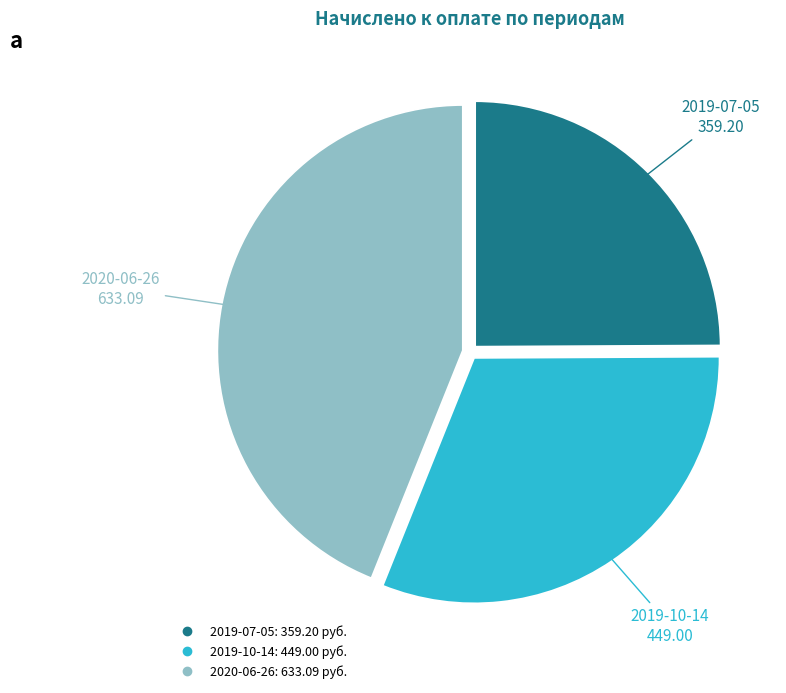

Which slice is the largest?

2020-06-26